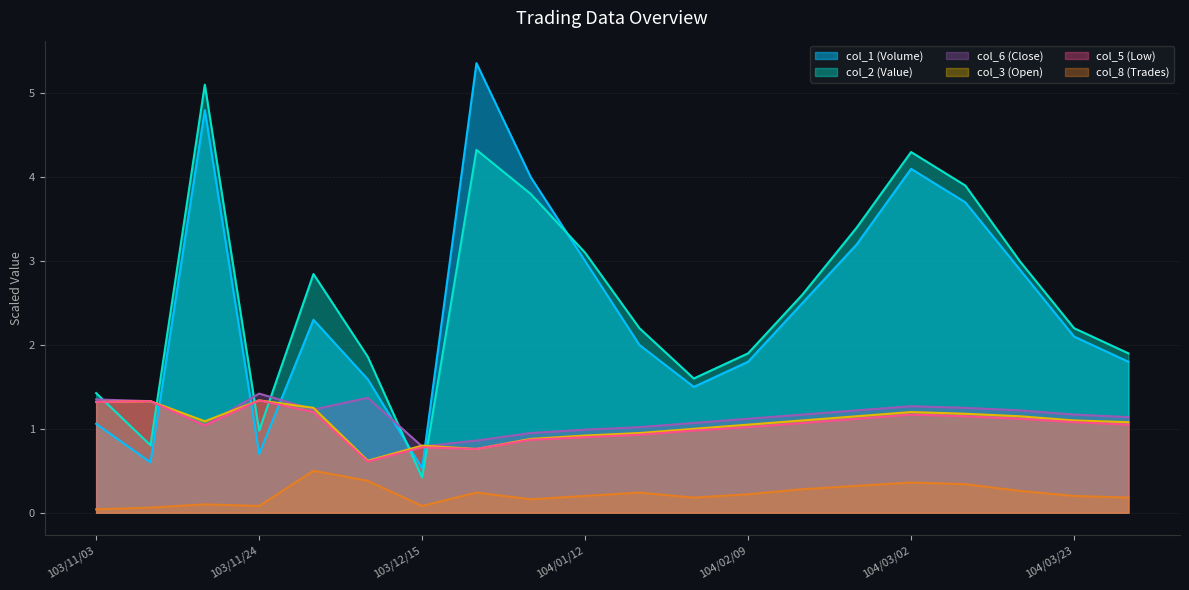

Rank the series at 104/03/02 from highest to lowest value.

col_2 (Value), col_1 (Volume), col_6 (Close), col_3 (Open), col_5 (Low), col_8 (Trades)